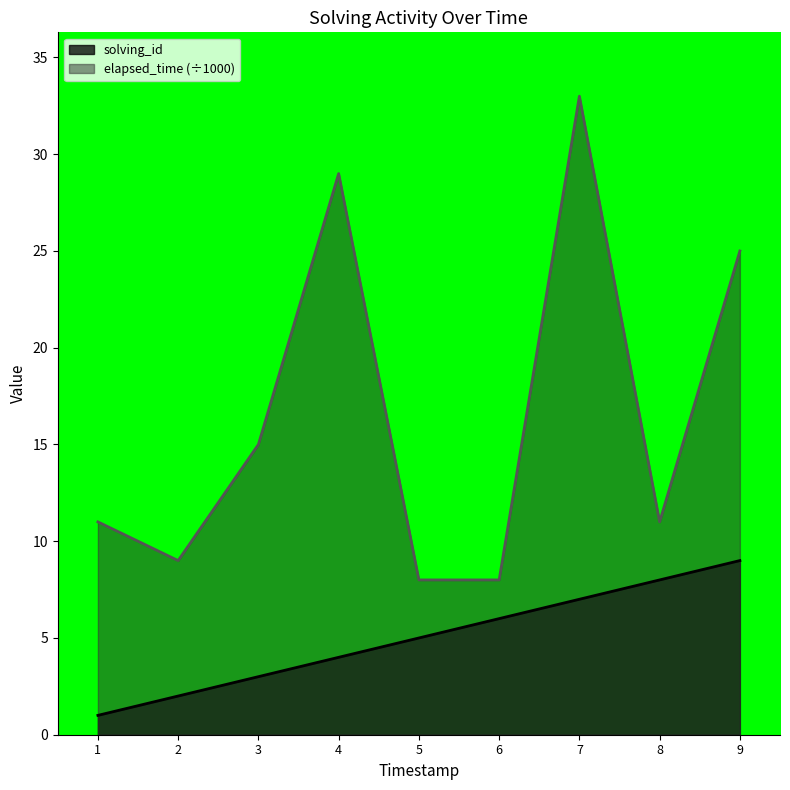

What is the difference between the maximum and minimum values in the elapsed_time (÷1000) series?

25